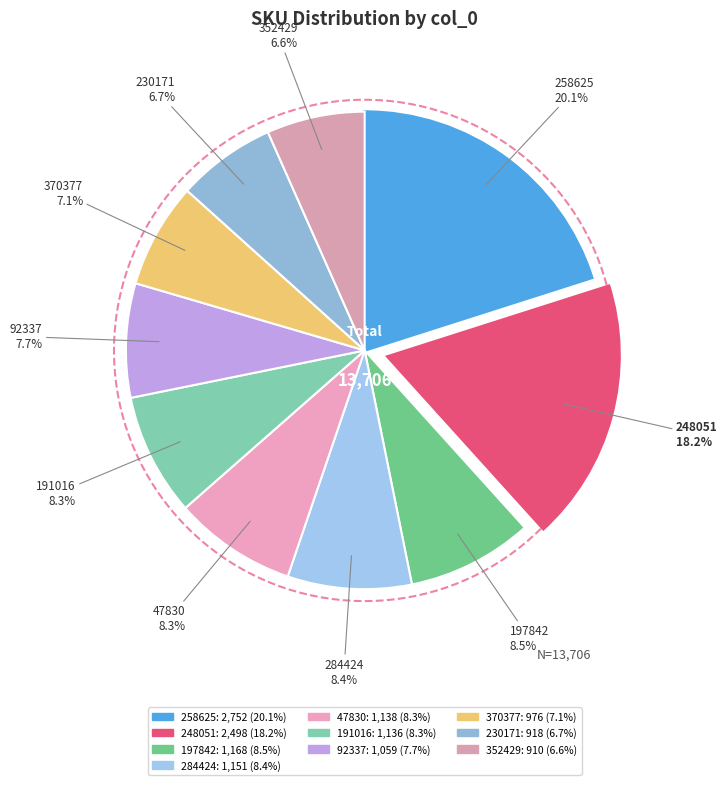

How many segments does this pie chart have?

10